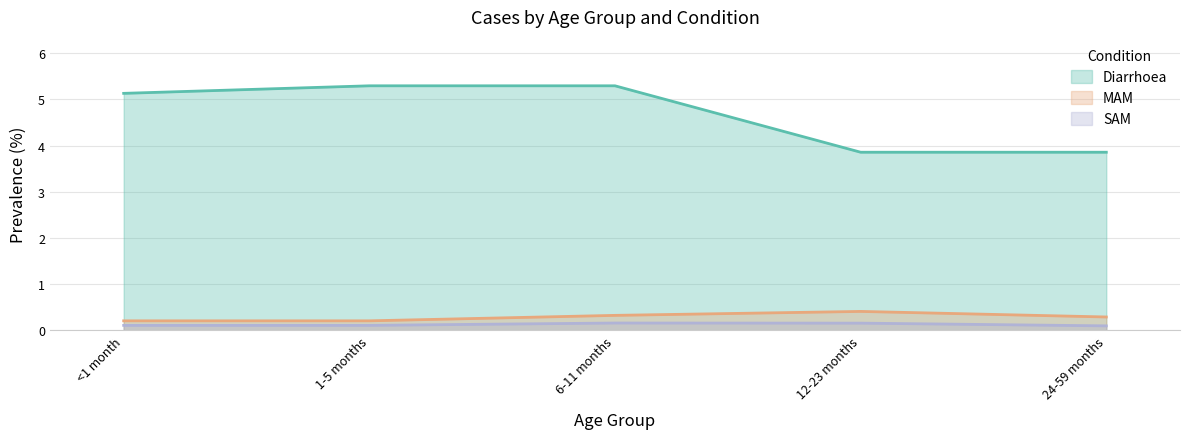

Does the chart display data point markers on the line(s)?

No